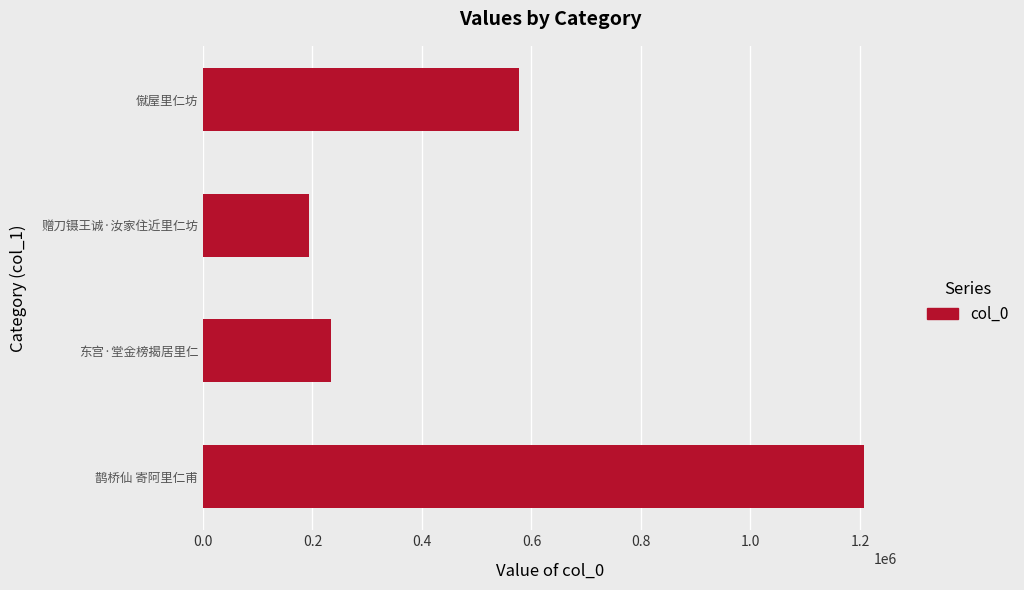

How many bars are there in total?

4